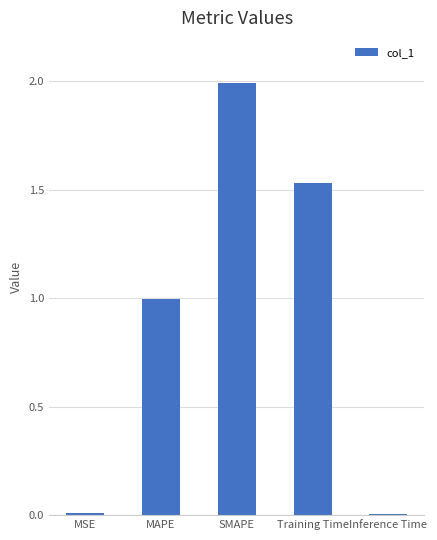

What is the greatest value displayed?

2.0